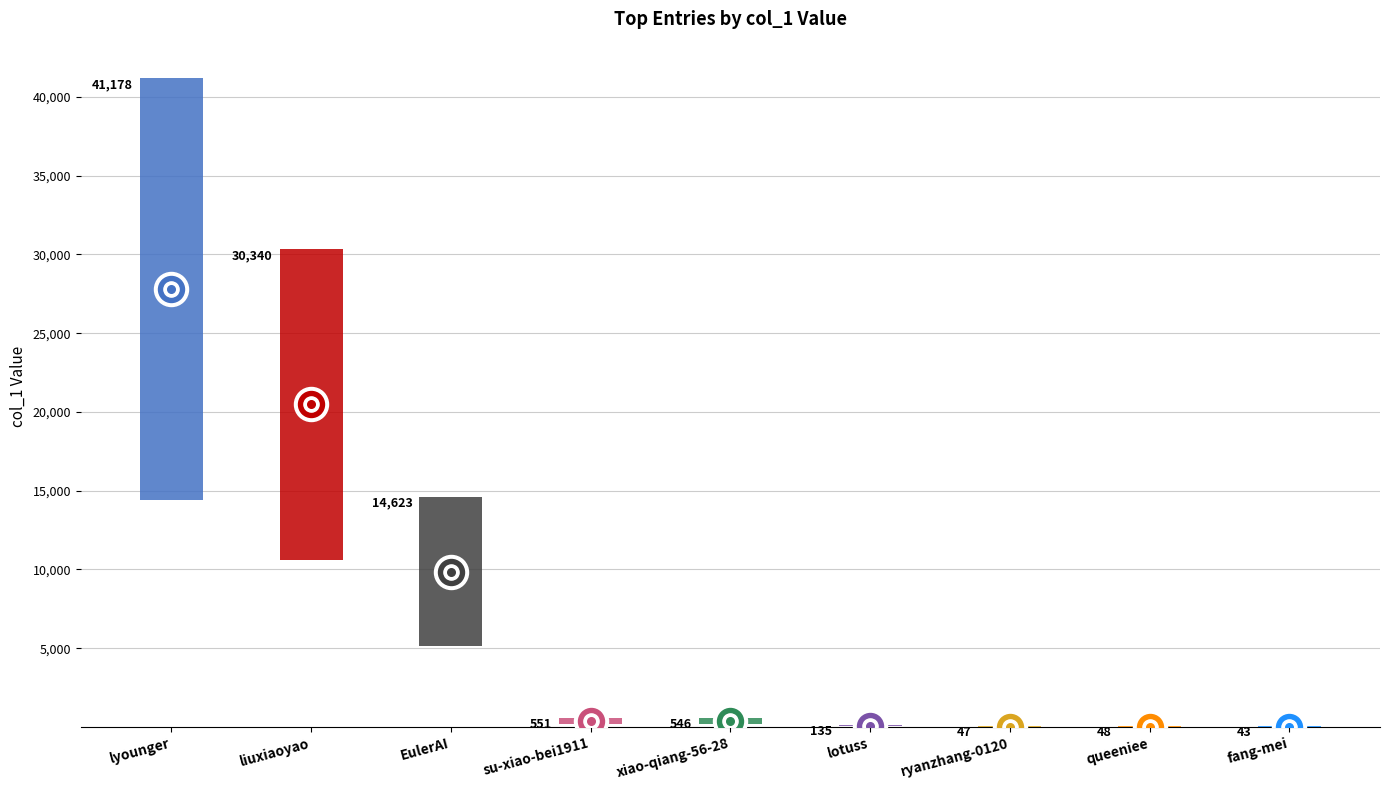

What is the ratio of the value at EulerAI to the value at queeniee?

304.6